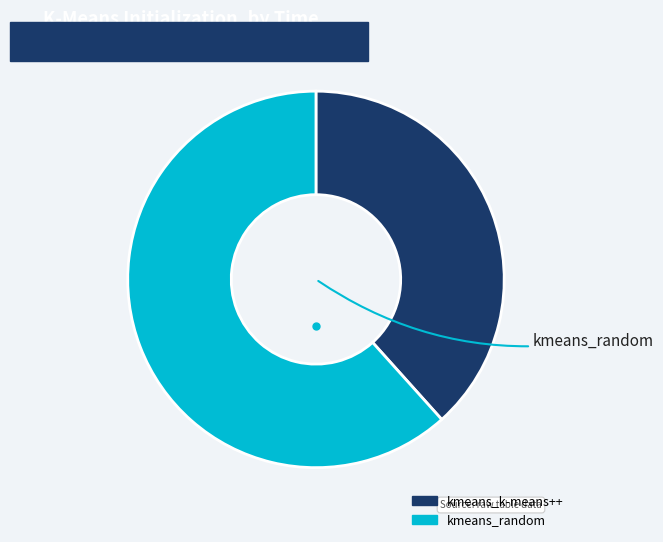

Do kmeans_k-means++ and kmeans_random together represent more than half of the pie?

Yes